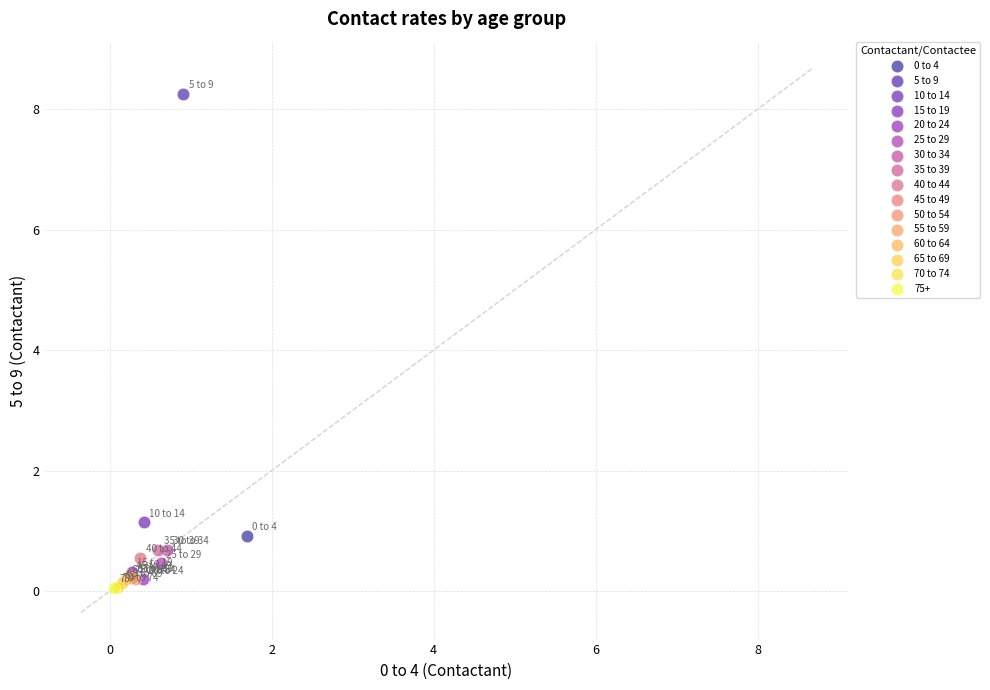

What are all the series names shown in the legend?

0 to 4, 5 to 9, 10 to 14, 15 to 19, 20 to 24, 25 to 29, 30 to 34, 35 to 39, 40 to 44, 45 to 49, 50 to 54, 55 to 59, 60 to 64, 65 to 69, 70 to 74, 75+